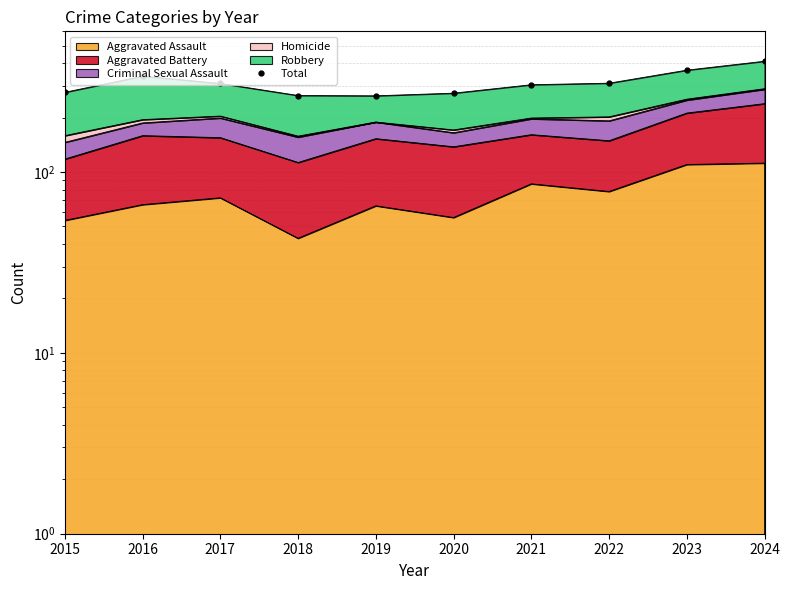

What is the value of the 8th point from the left?

310